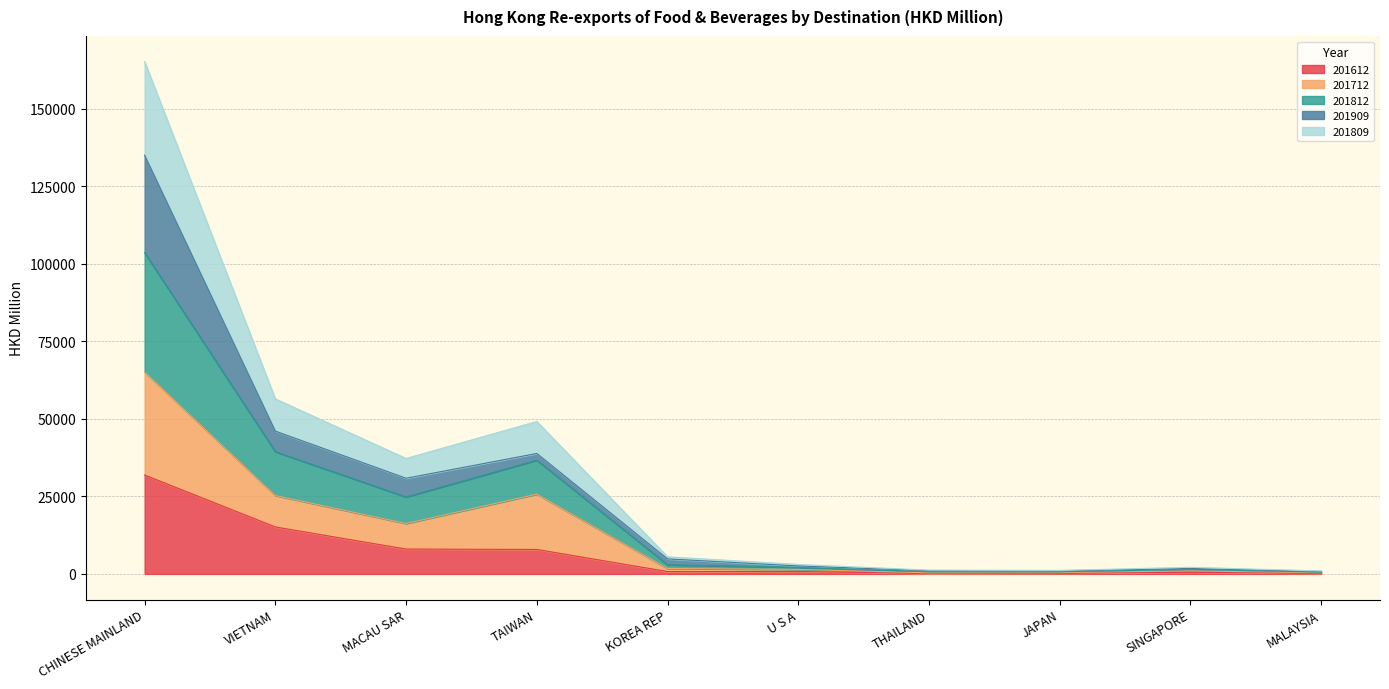

What is the total value across all series at CHINESE MAINLAND?

165300.1